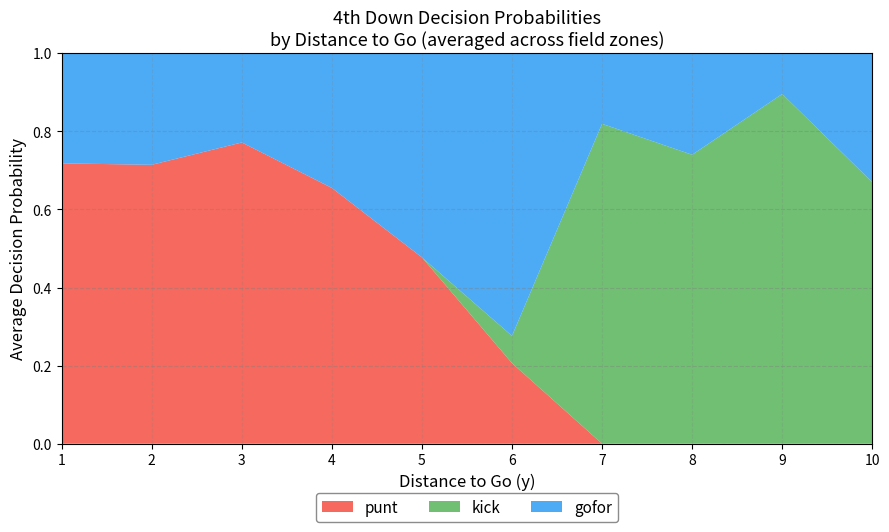

The value of punt at 8 is 0.3. True or false?

False